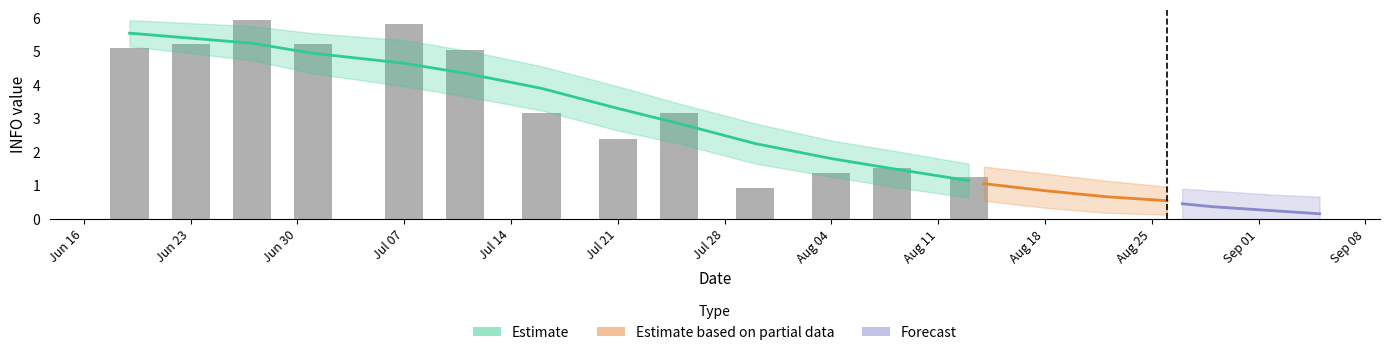

Rank the categories by value from lowest to highest.

Aug 18, Sep 08, Aug 25, Sep 01, Aug 04, Jul 28, Aug 11, Jul 21, Jun 16, Jun 23, Jul 07, Jul 14, Jun 30